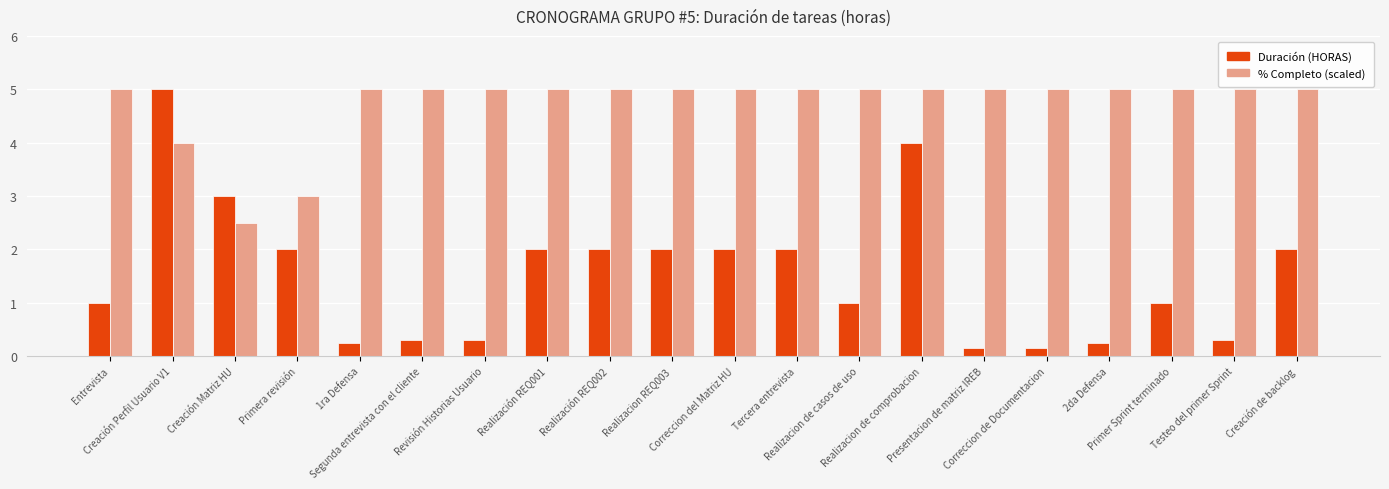

What value does the Duración (HORAS) series have at Primera revisión?

2.0